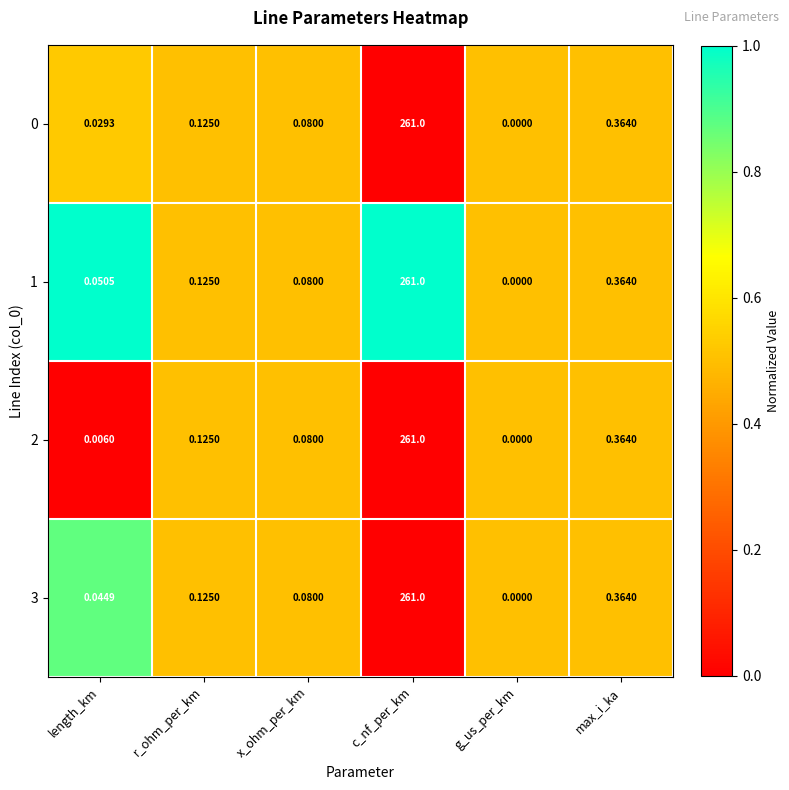

At which category is the sum across all series the highest?

c_nf_per_km